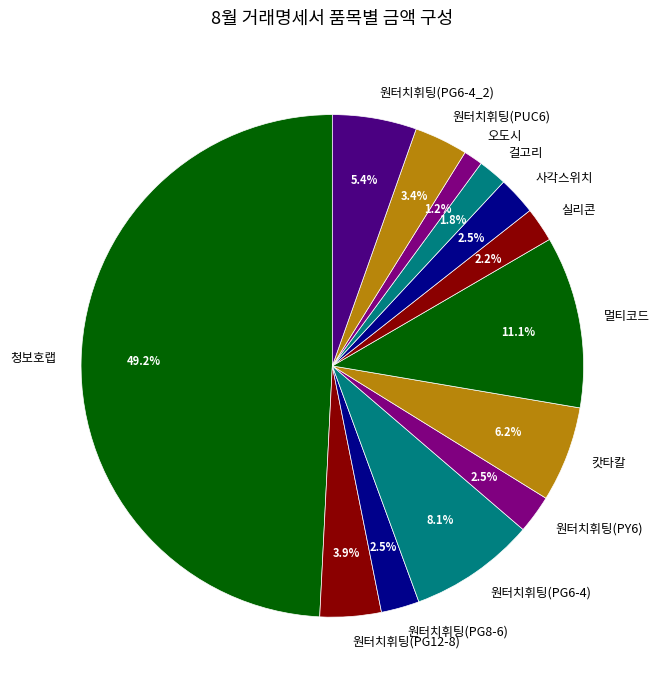

The 오도시 slice represents 11% of the pie. True or false?

False